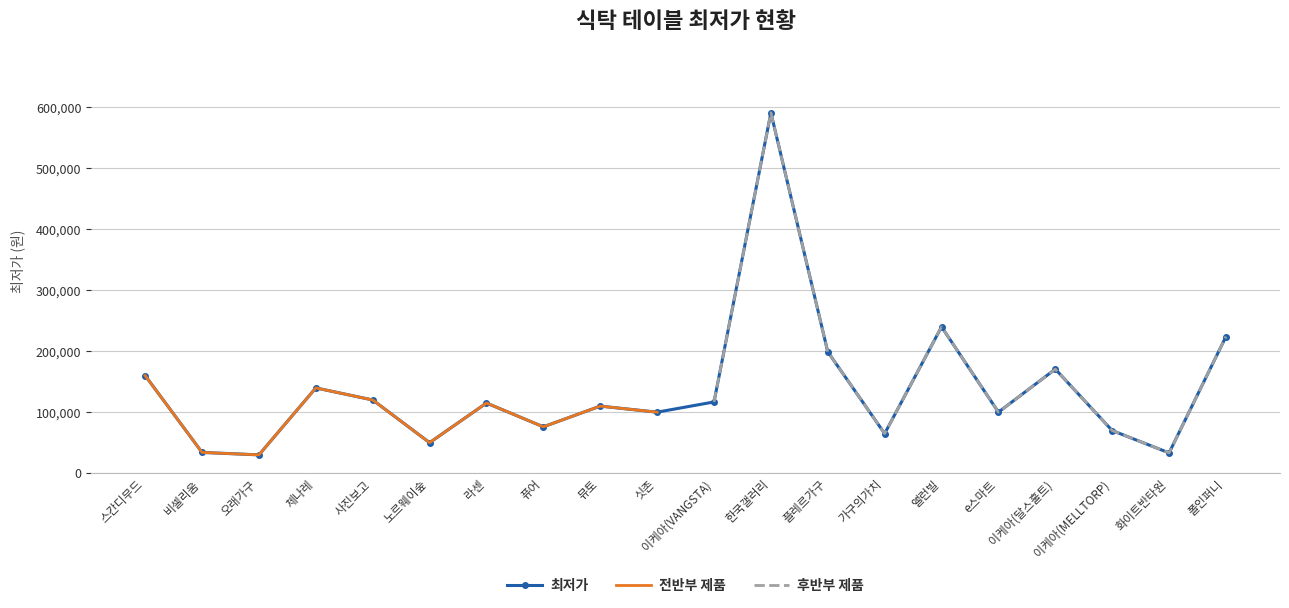

At which category does 최저가 reach its first local peak?

체나레